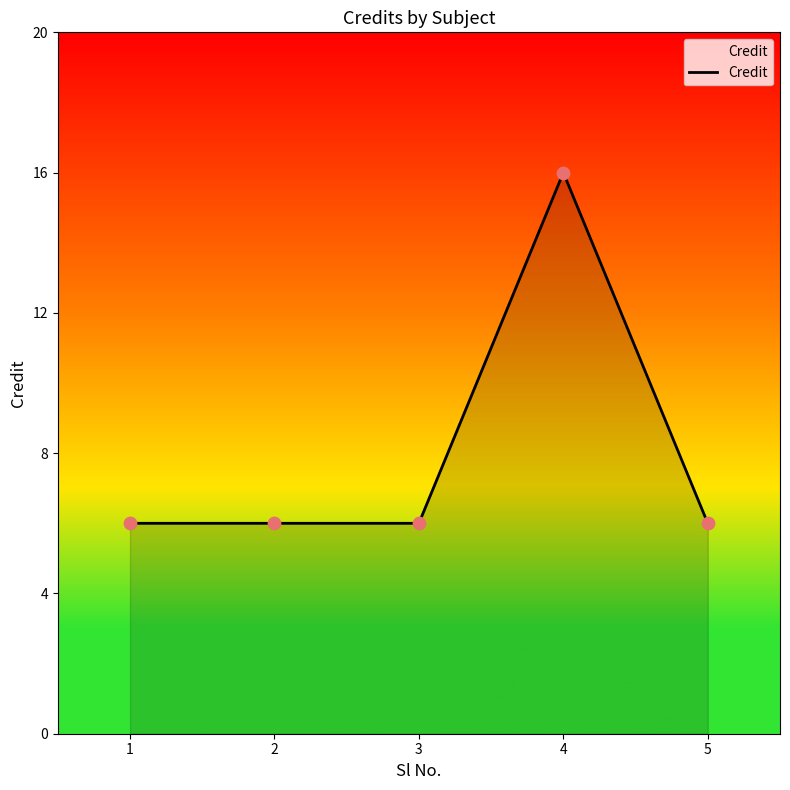

What is the ratio of the value at 1 to the value at 4?

0.4